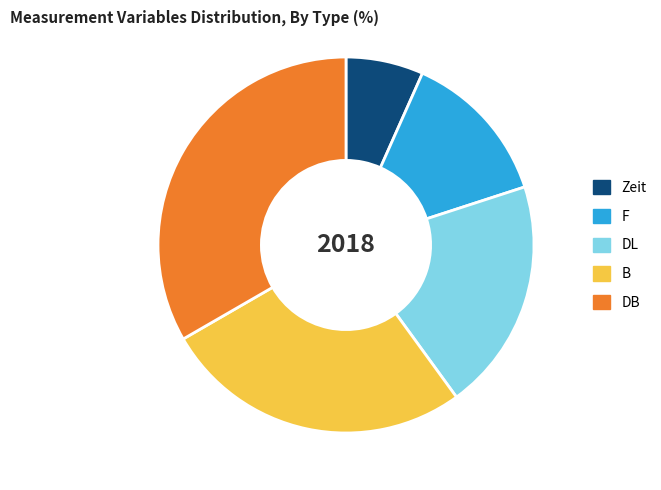

How many slices are in this pie chart?

5